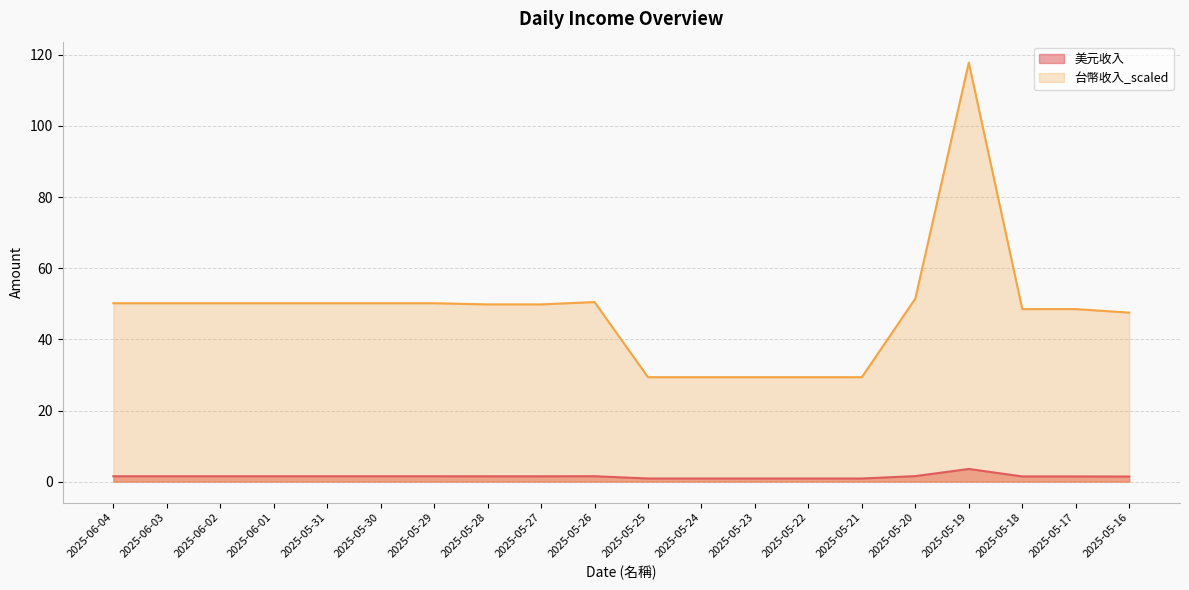

At how many categories does at least one series exceed 87?

1